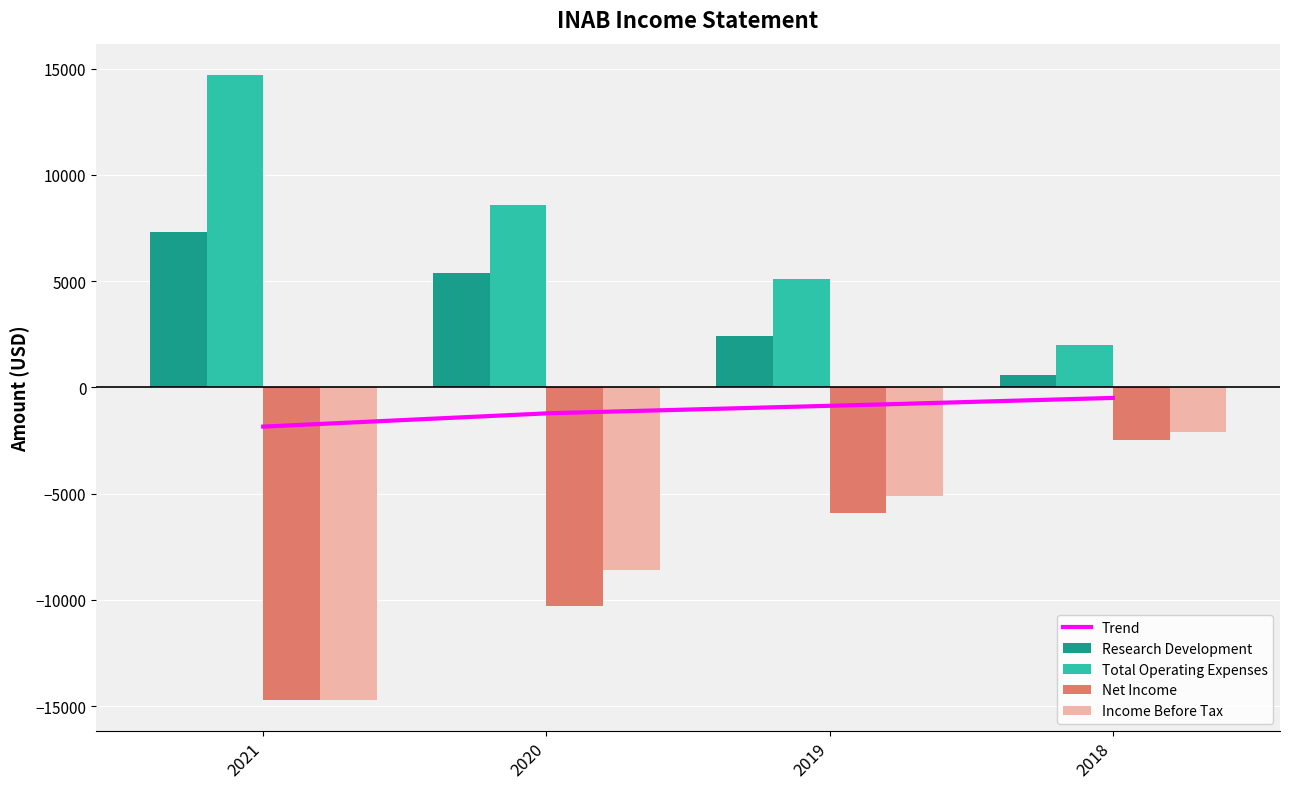

What is the average value of the Total Operating Expenses series?

7600